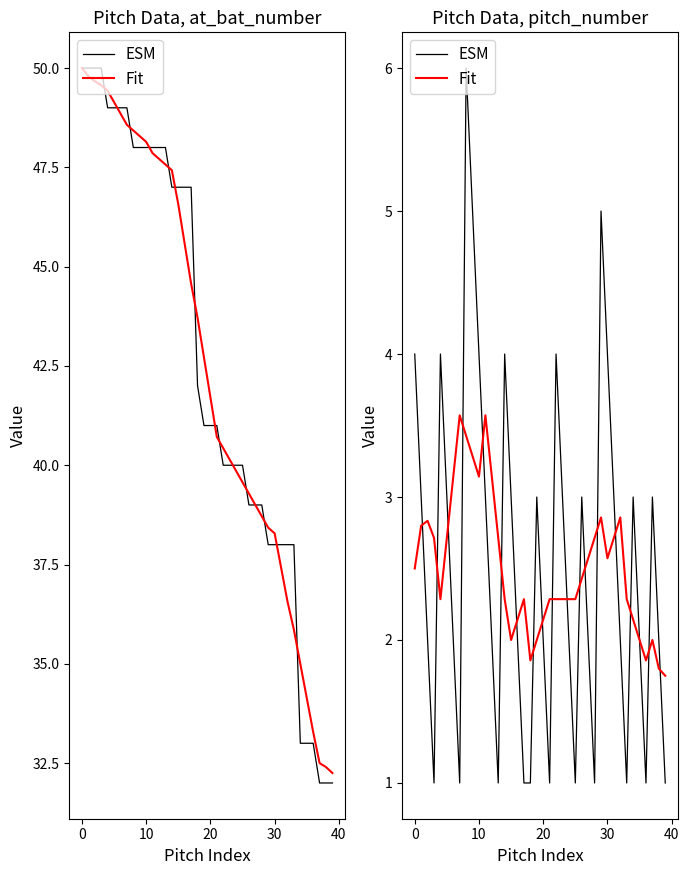

How many interior local peaks does the ESM series have?

9